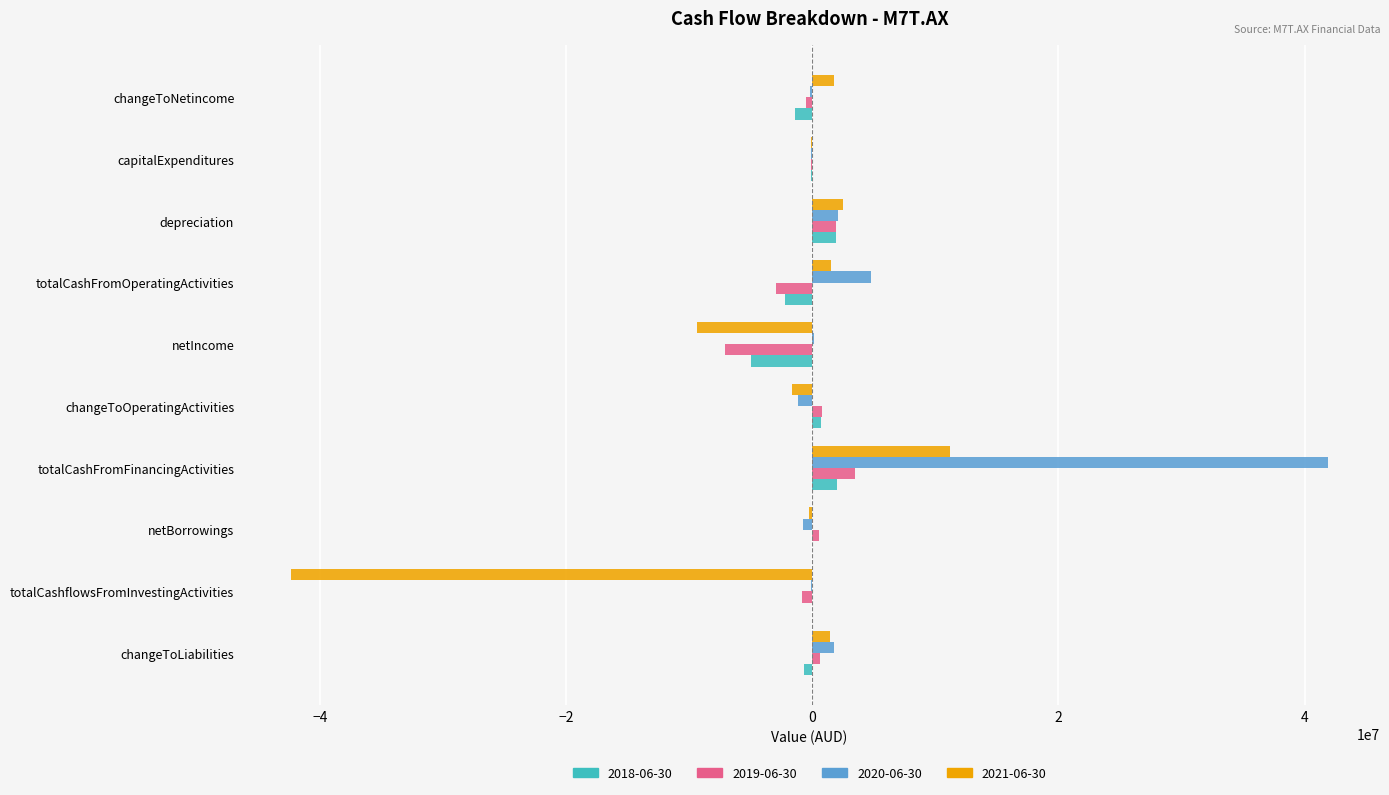

At which category is the sum across all series the highest?

totalCashFromFinancingActivities